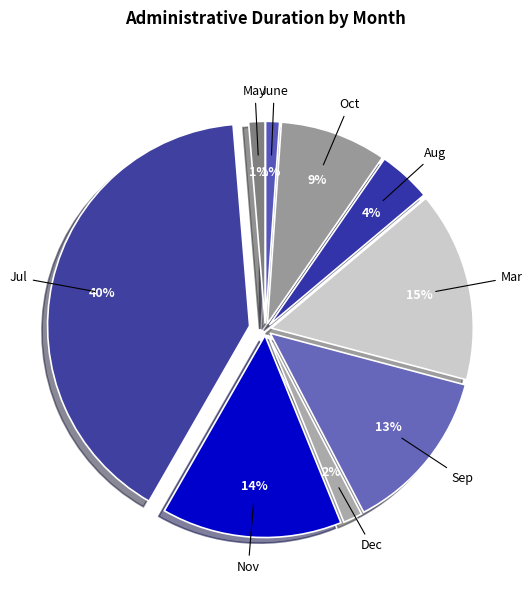

Which has a higher value, Jul or Aug?

Jul